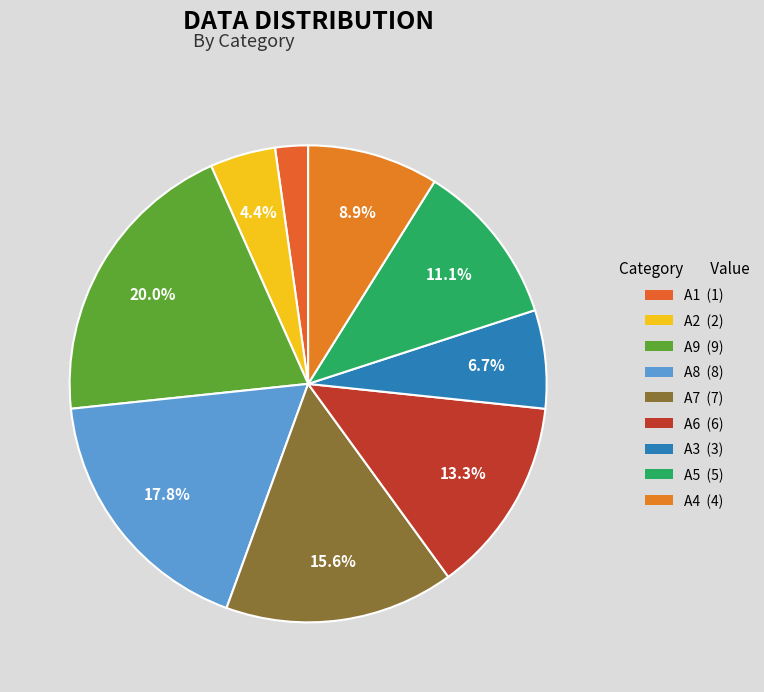

What percentage is the A8 slice, to the nearest percent?

18%